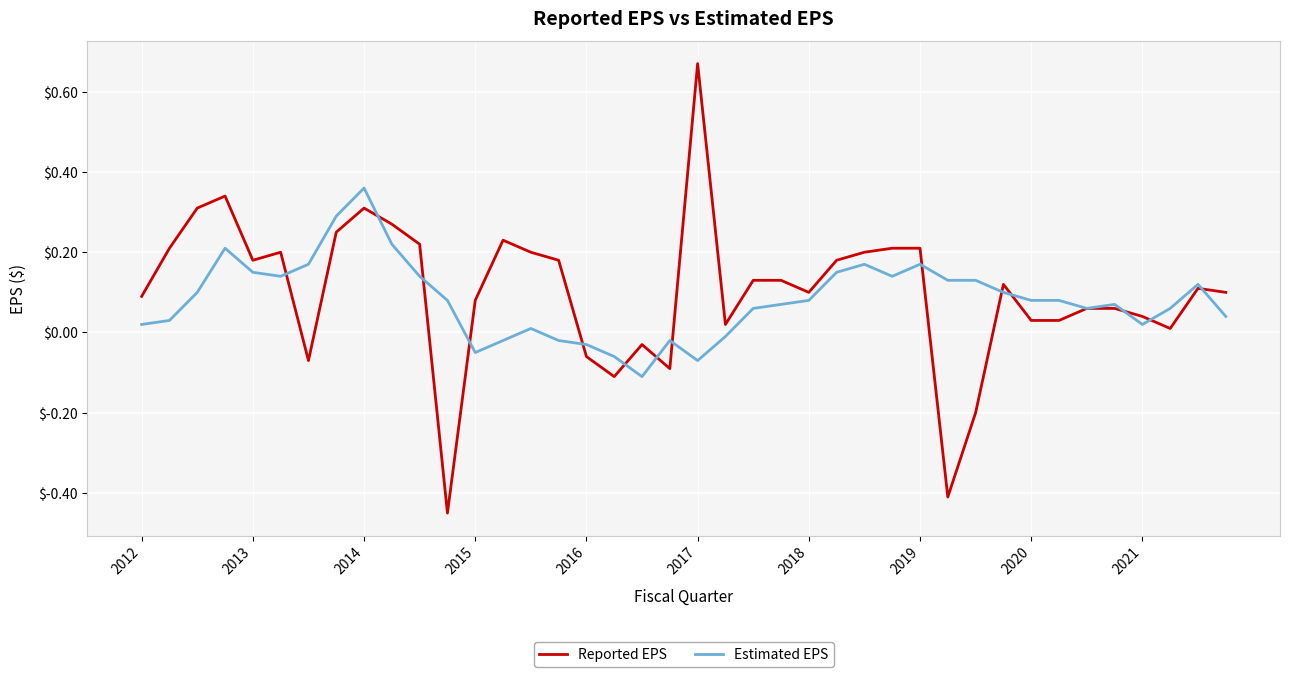

List the series in order of their peak value, lowest first.

Estimated EPS, Reported EPS